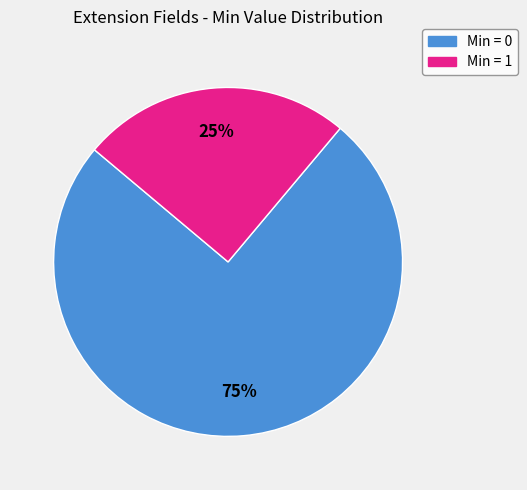

To the nearest percent, what is the average slice percentage?

50%